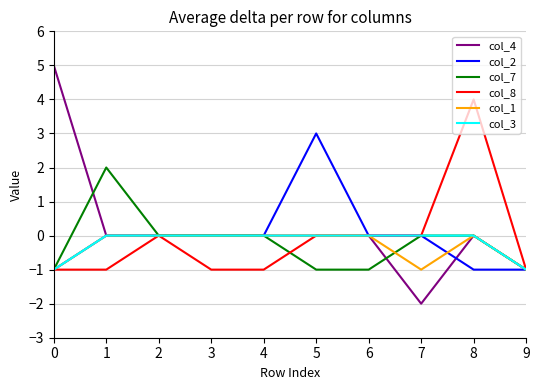

Is the value of col_4 at 0 greater than the value of col_3 at 3?

Yes